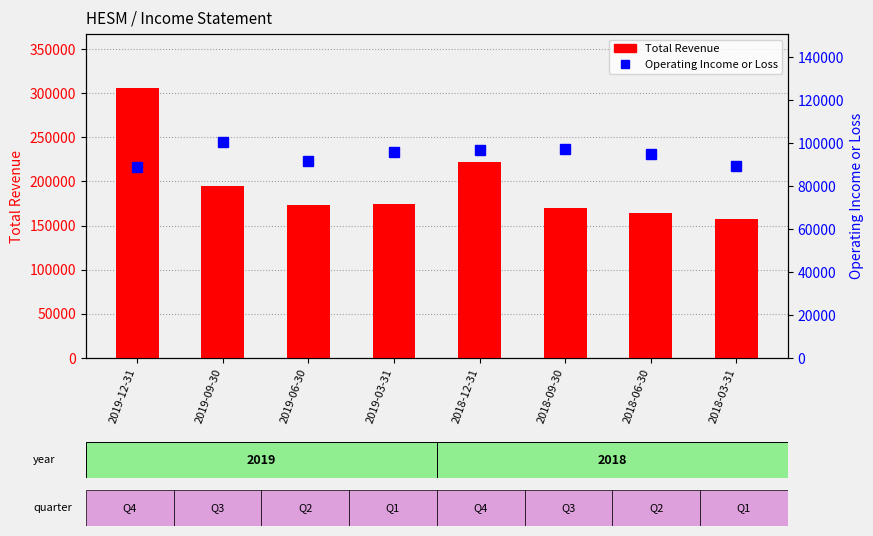

Which series has the largest range (max minus min)?

Total Revenue